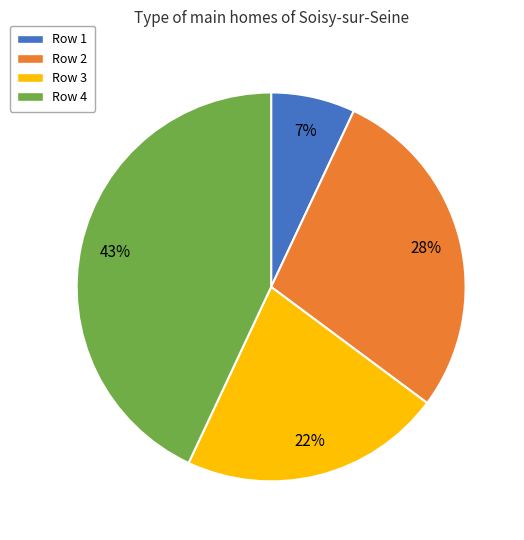

Combined, do Row 1 and Row 2 account for over 50%?

No